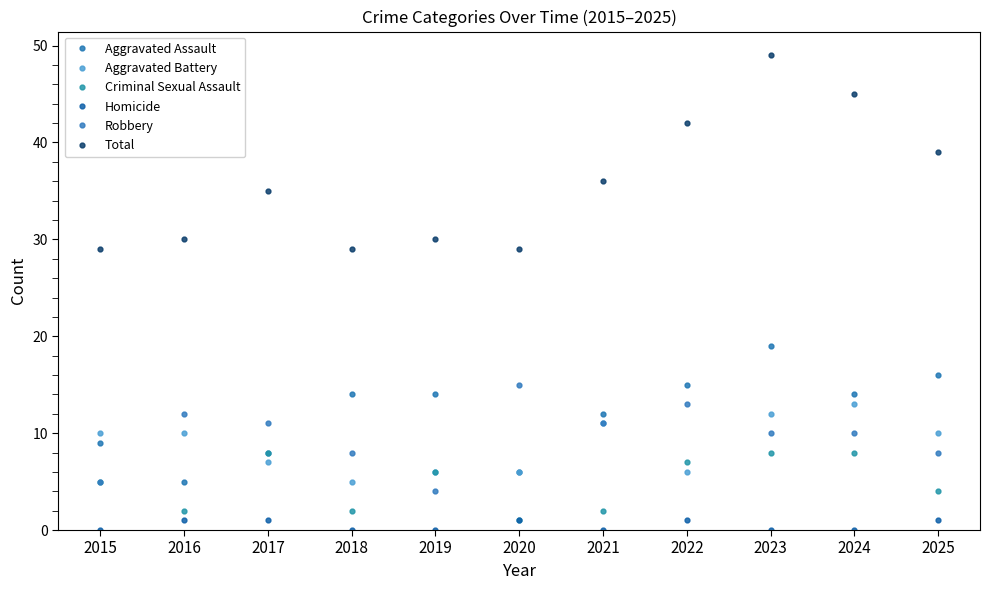

True or false: Robbery and Total cross at least once.

False